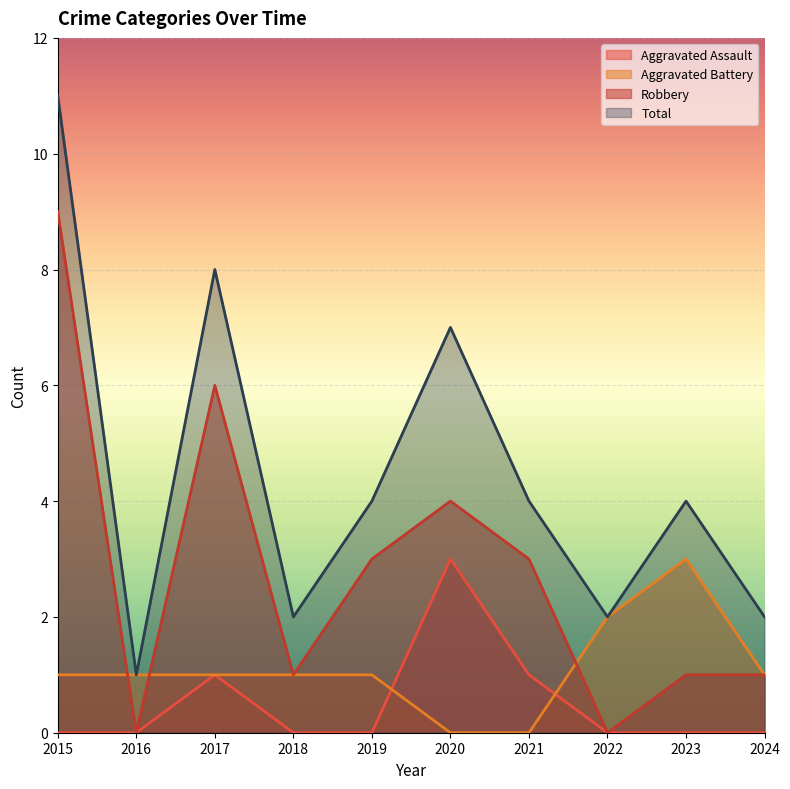

How many data points in Robbery are less than 3?

5